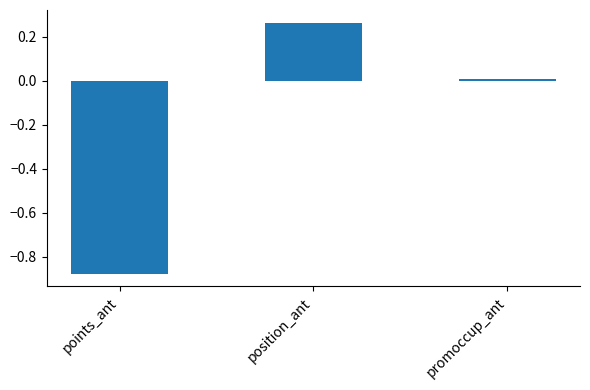

The value at promoccup_ant is 0.0. True or false?

True